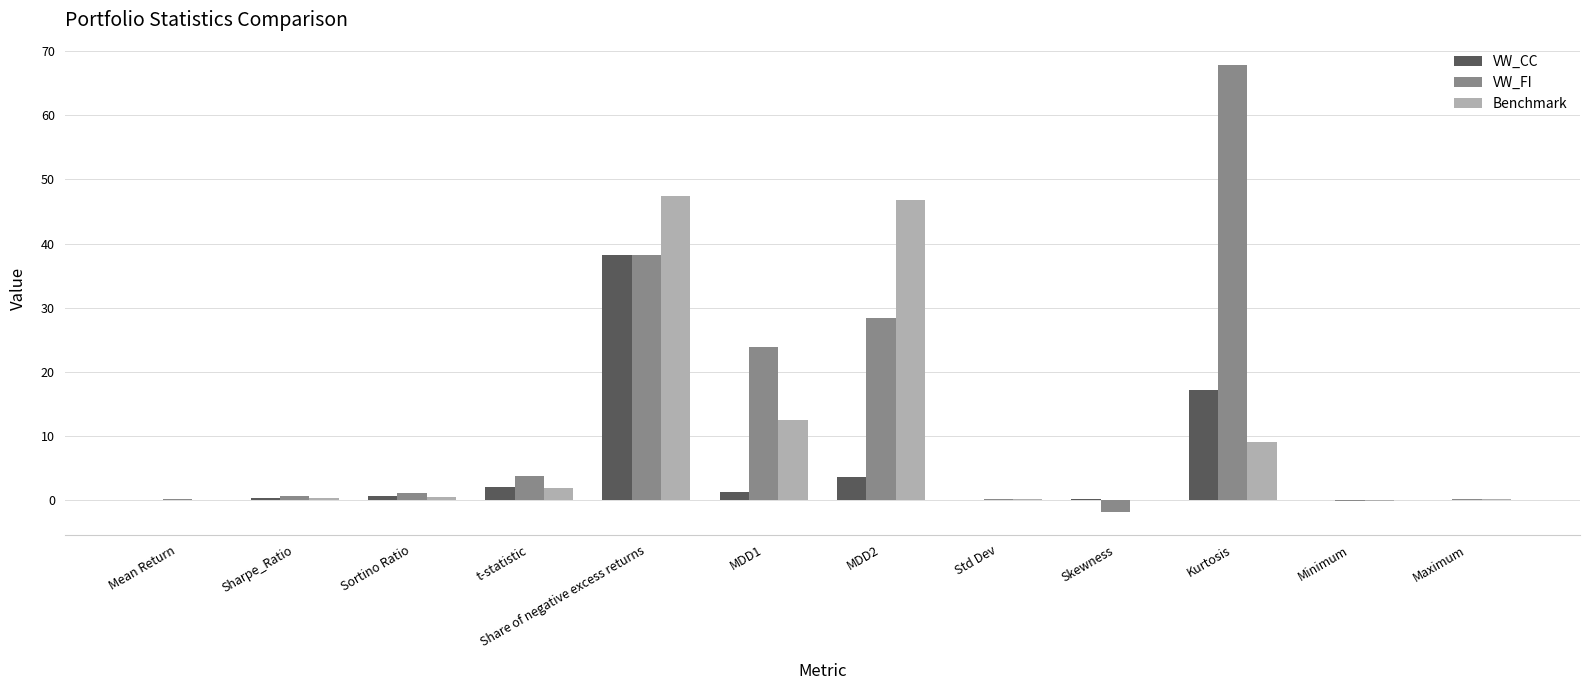

The VW_CC series shows 3.5 at MDD2. True or false?

True